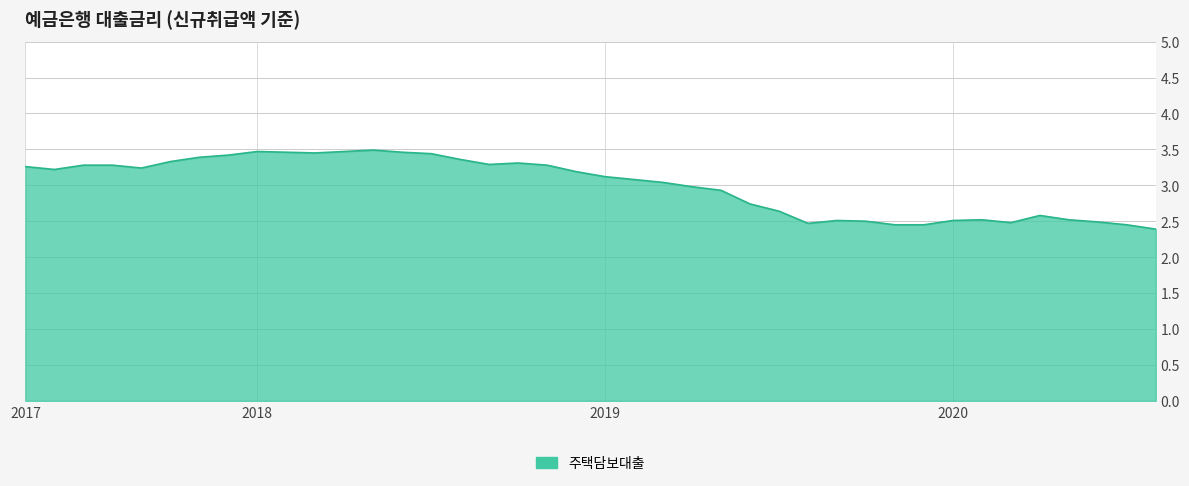

What is the greatest value displayed?

3.5